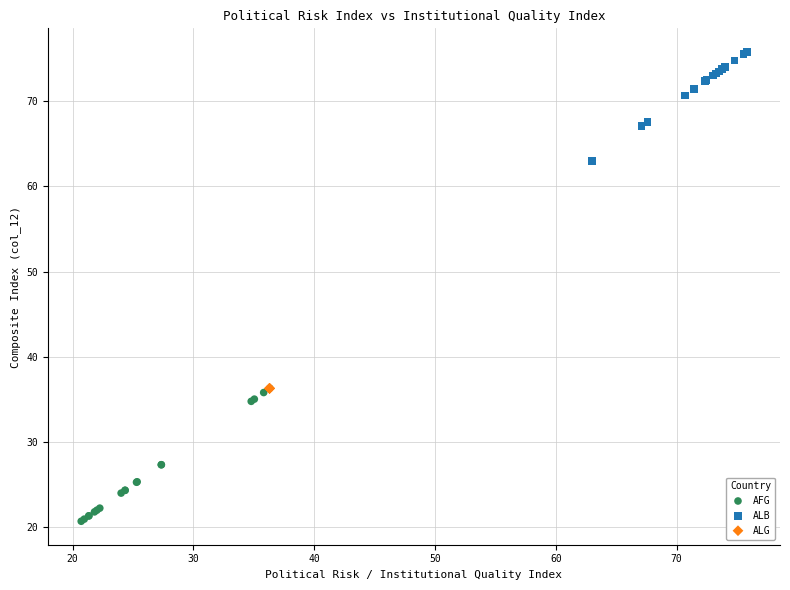

Which series reaches the minimum Y coordinate?

AFG